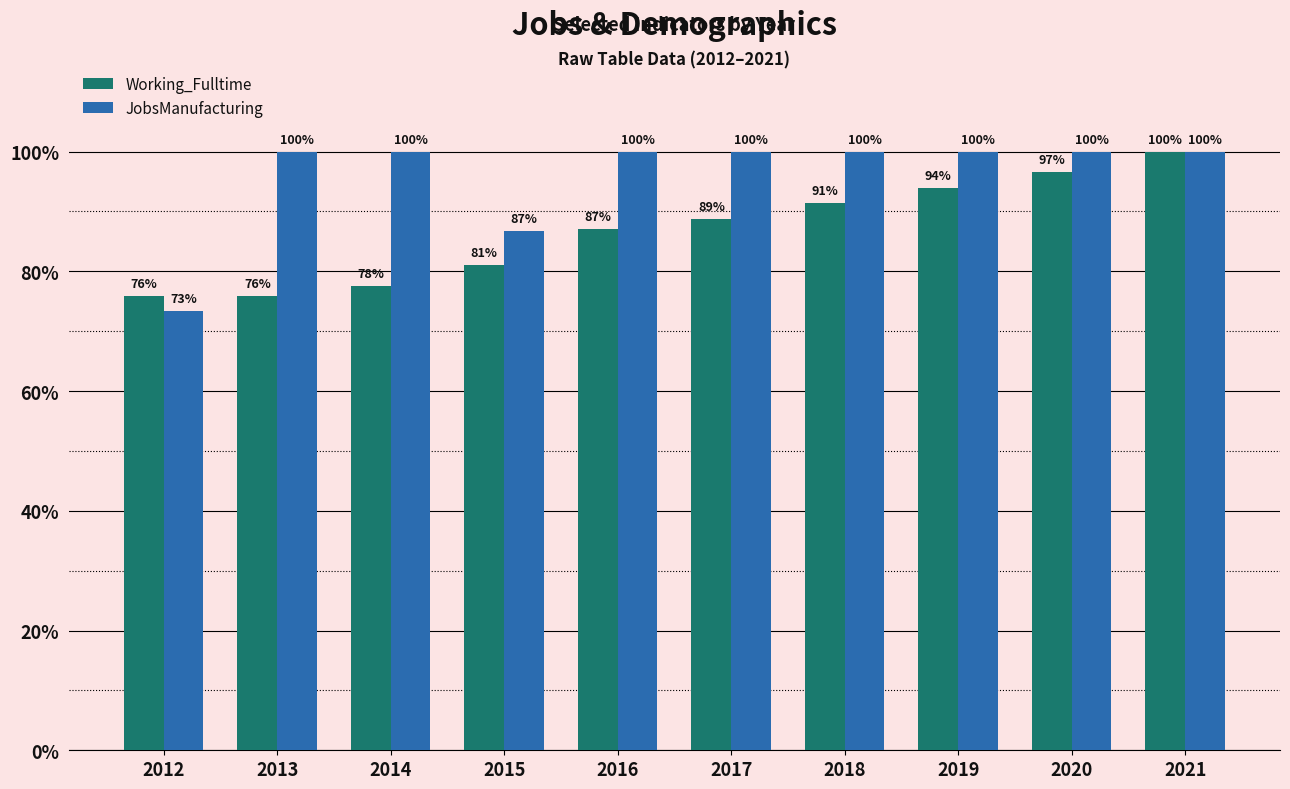

At which label does Working_Fulltime first exceed 88?

2017